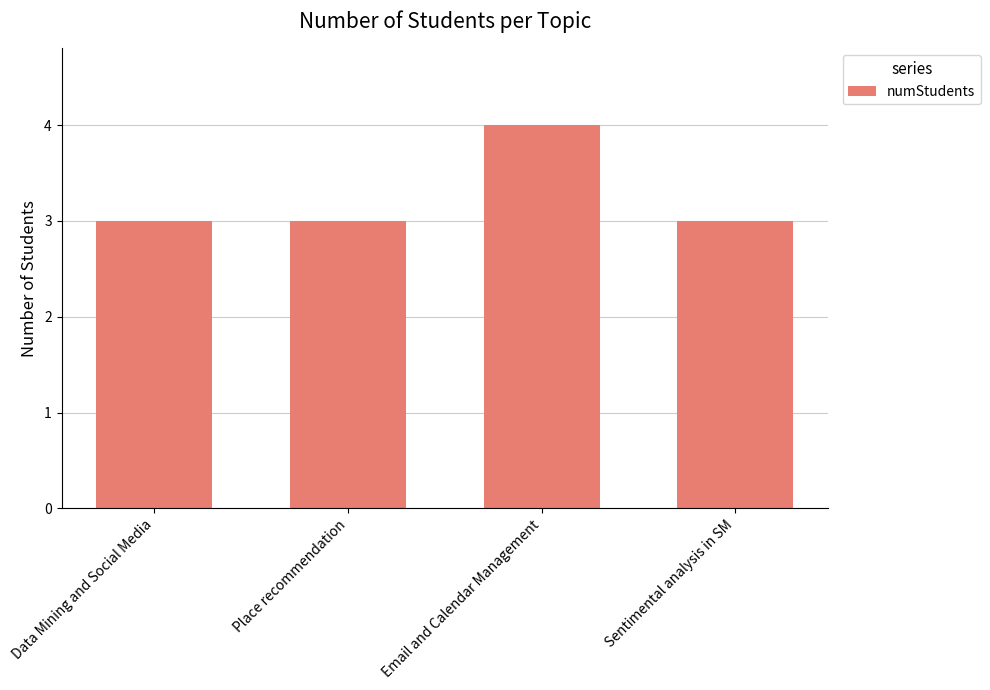

Reading left to right, extract all data points from this chart.

3	3	4	3